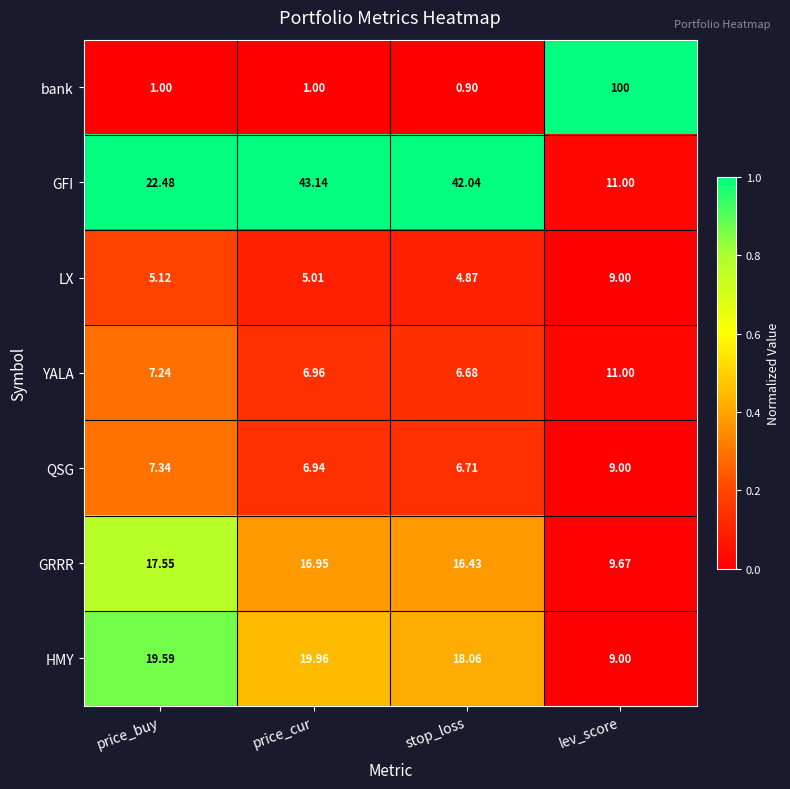

Which category has the lowest value across all series?

stop_loss